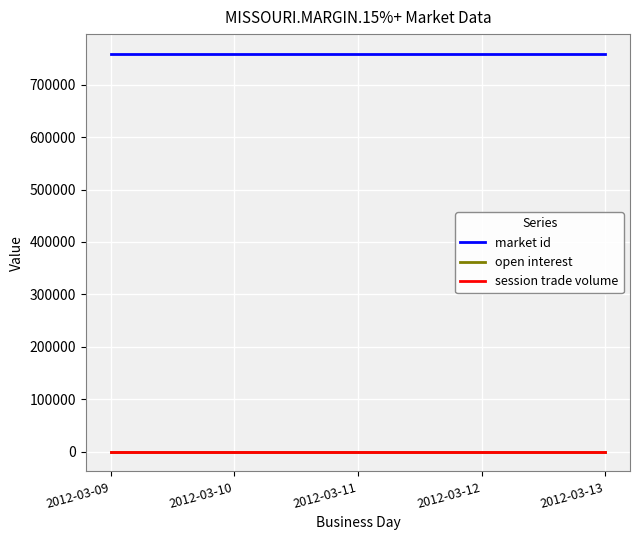

Does the chart display data point markers on the line(s)?

No